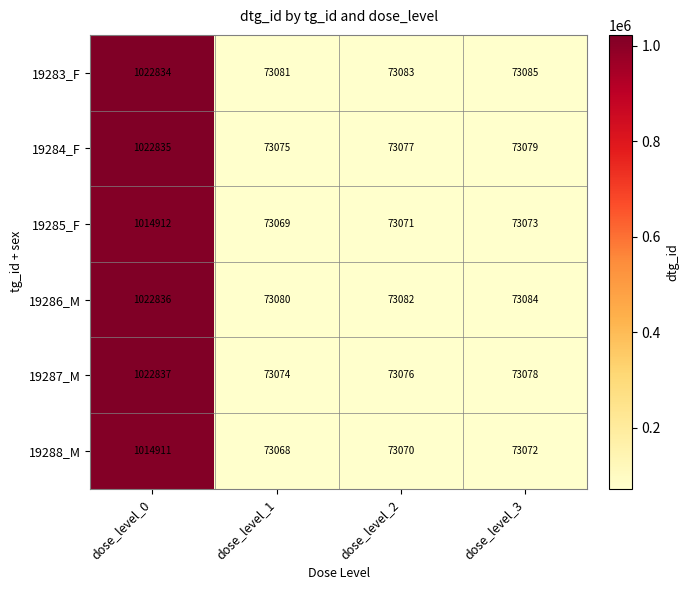

Reading left to right, what are all the values shown in this chart?

19283_F: dose_level_0=1022834	dose_level_1=73081	dose_level_2=73083	dose_level_3=73085
19284_F: dose_level_0=1022835	dose_level_1=73075	dose_level_2=73077	dose_level_3=73079
19285_F: dose_level_0=1014912	dose_level_1=73069	dose_level_2=73071	dose_level_3=73073
19286_M: dose_level_0=1022836	dose_level_1=73080	dose_level_2=73082	dose_level_3=73084
19287_M: dose_level_0=1022837	dose_level_1=73074	dose_level_2=73076	dose_level_3=73078
19288_M: dose_level_0=1014911	dose_level_1=73068	dose_level_2=73070	dose_level_3=73072